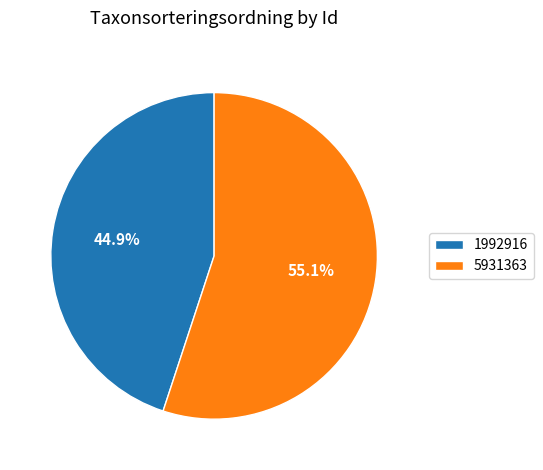

Which has a higher value, 5931363 or 1992916?

5931363